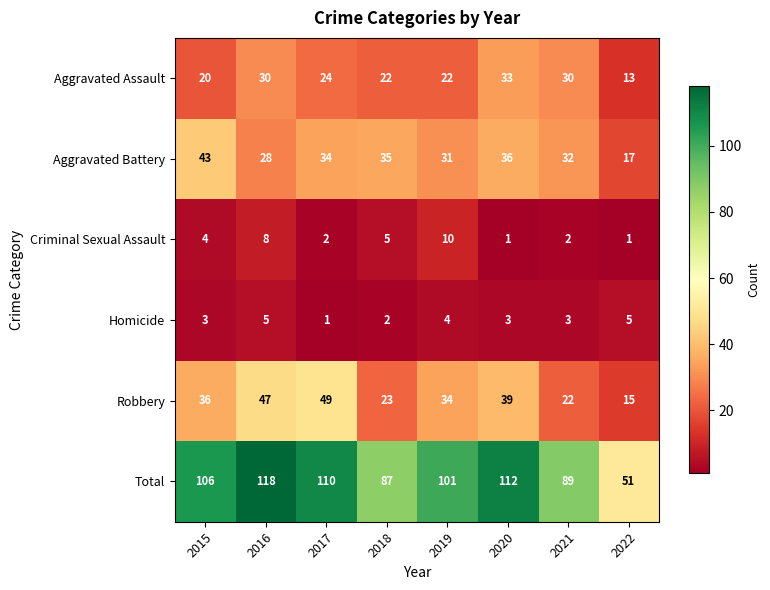

At which label is Robbery closest to 32?

2019